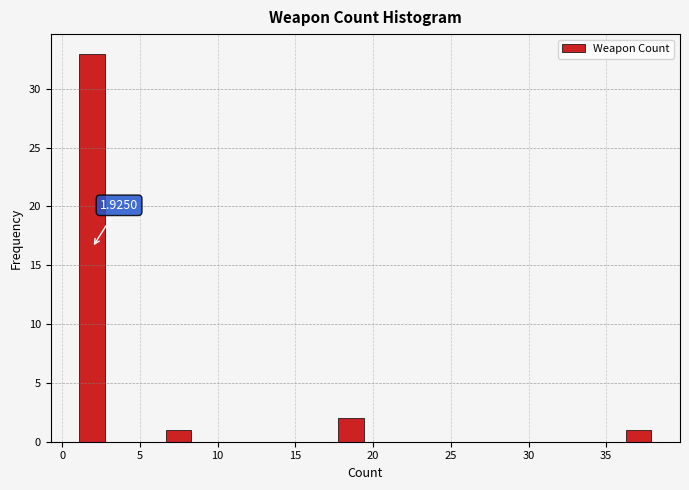

Around what value on the x-axis is the tallest bar? Give the approximate position of its centre, as read against the axis.

2.0